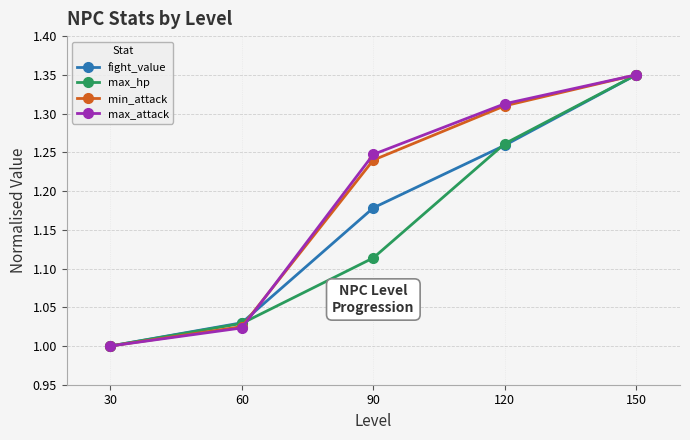

What is the sum of the max_hp values at 150 and 60?

2.4